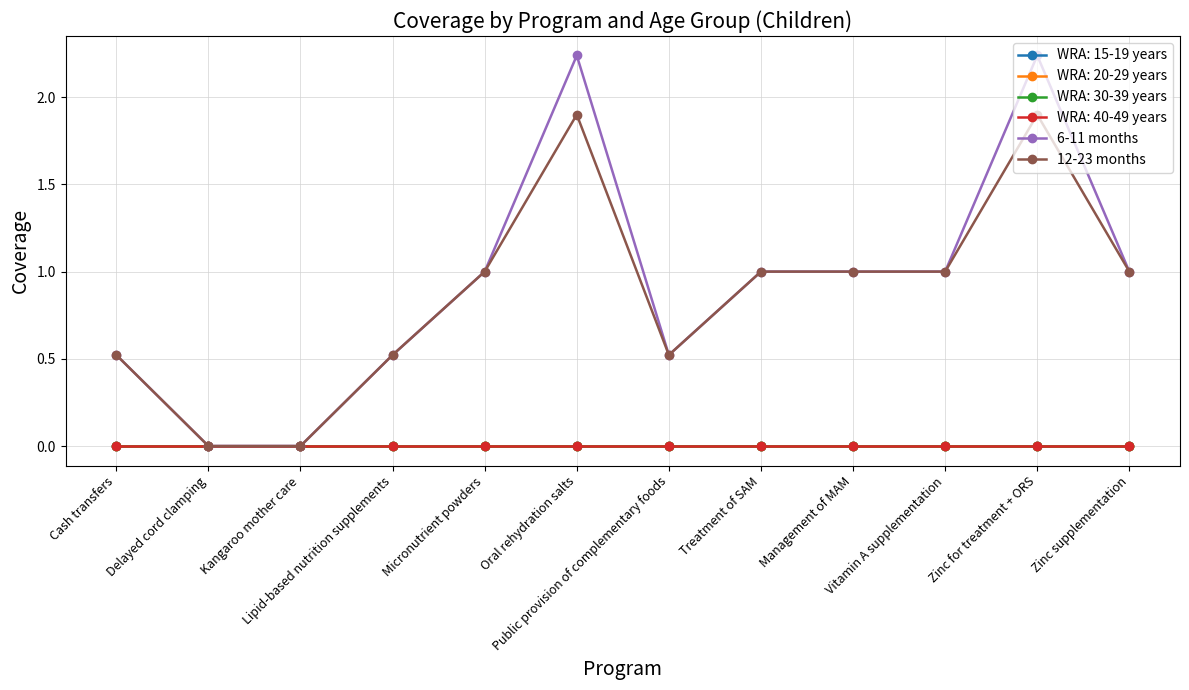

How many lines are shown in the chart?

6